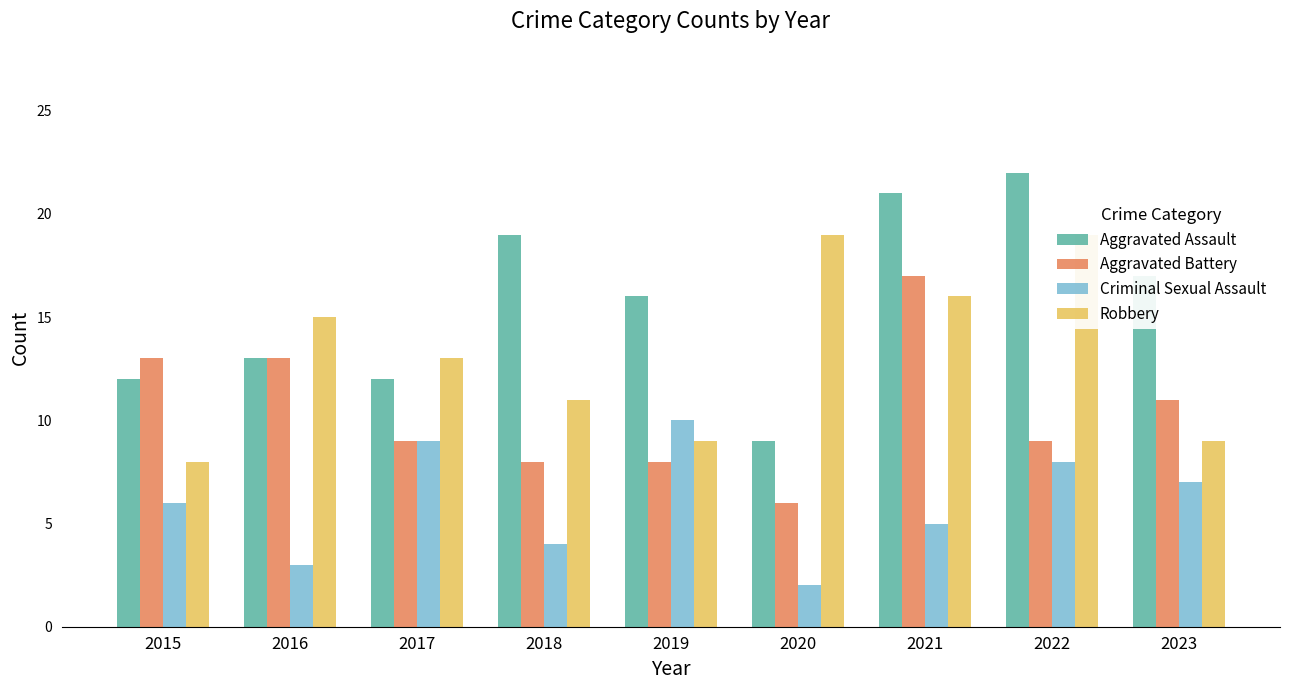

The Robbery series shows 8 at 2015. True or false?

True